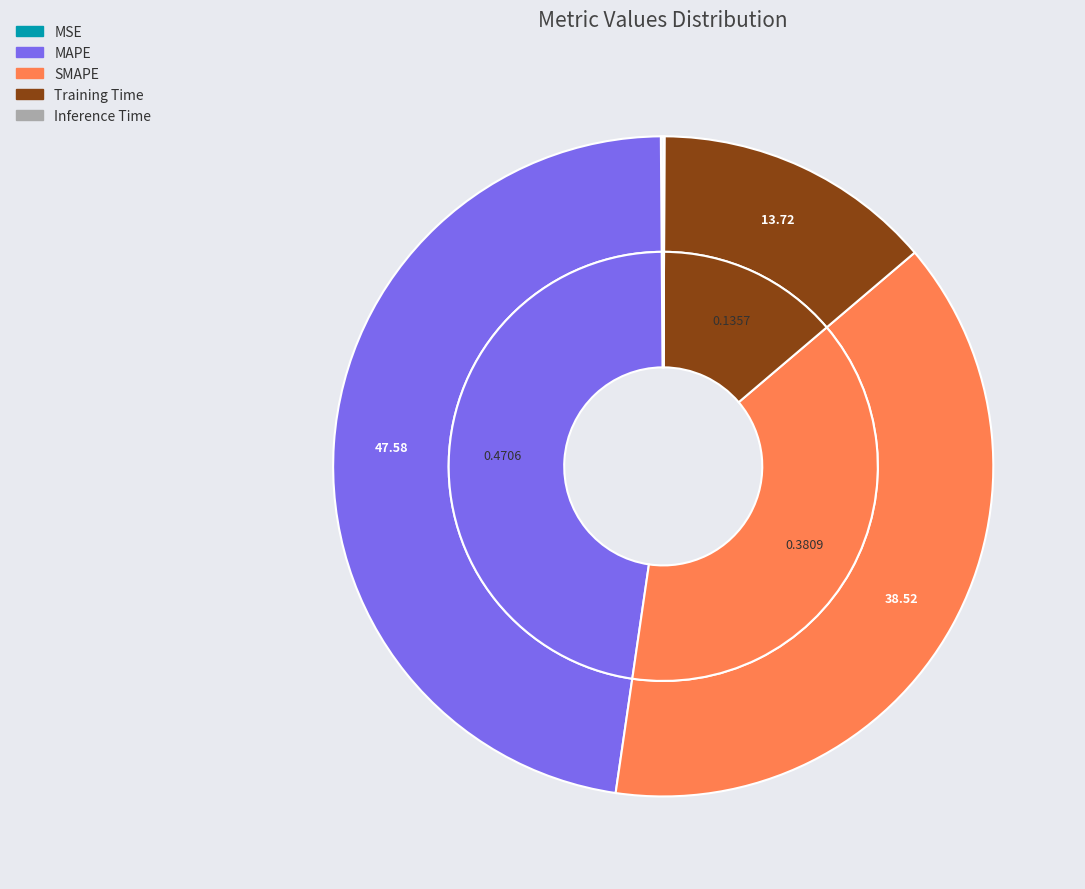

Is the sum of Inference Time and MSE greater than half?

No